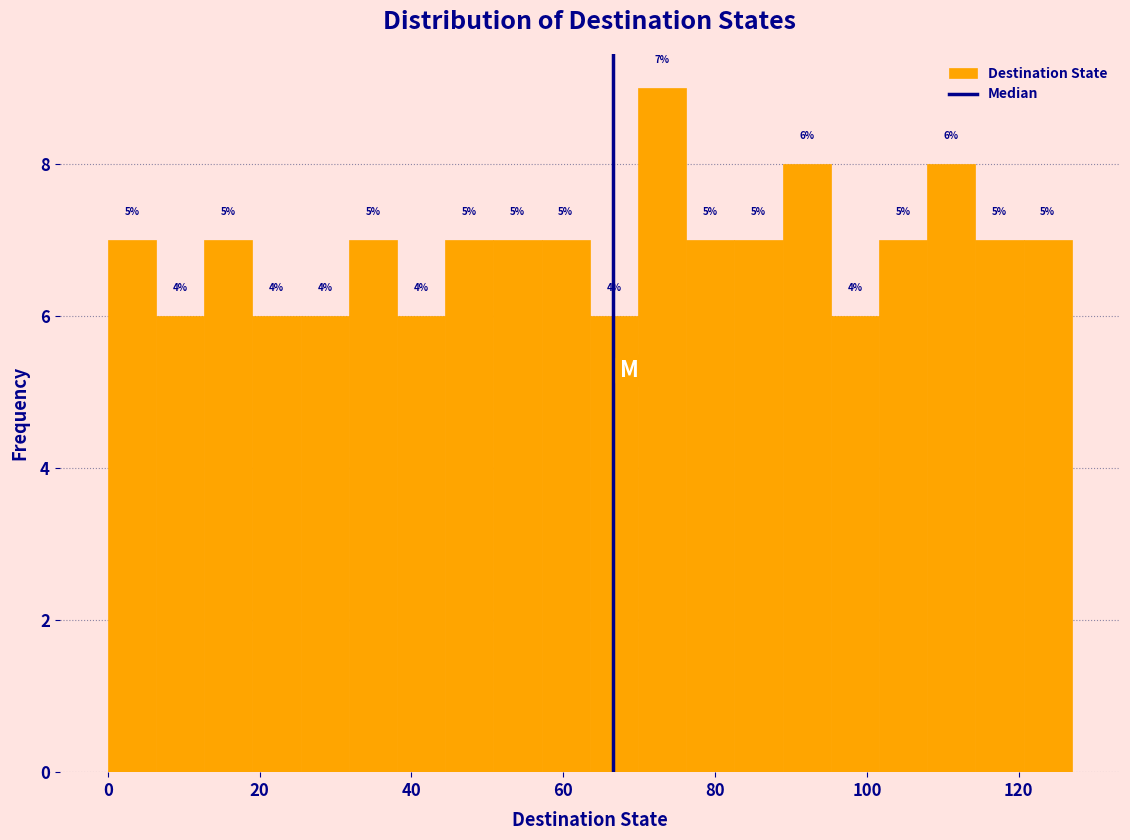

Around what value on the x-axis is the tallest bar? Give the approximate position of its centre, as read against the axis.

74